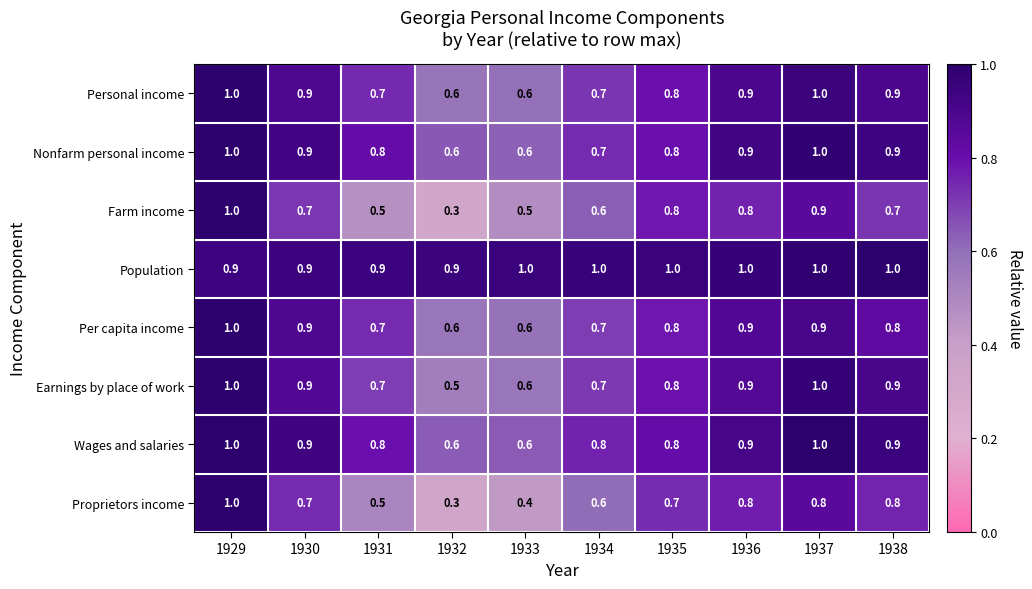

What is the spread (max minus min) of values at 1933?

0.6